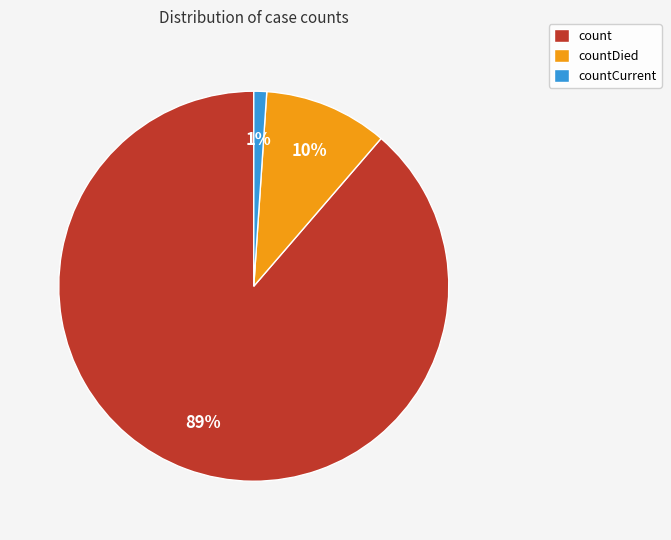

Do countDied and countCurrent together represent more than half of the pie?

No